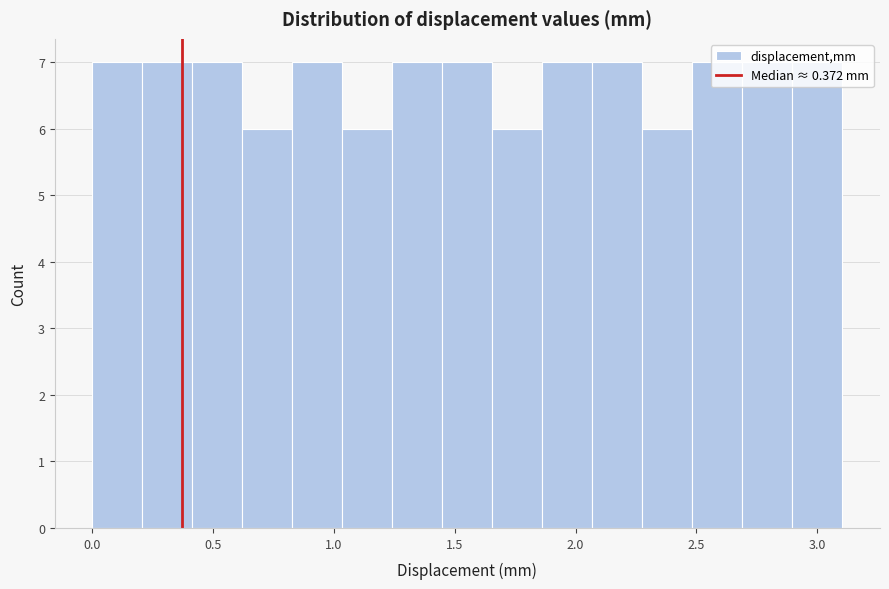

How tall is the bar that spans 1.65 to 1.85 on the x-axis? Neither the bar edges nor the heights are printed on the chart, so give them approximately, as read against the axes.

6